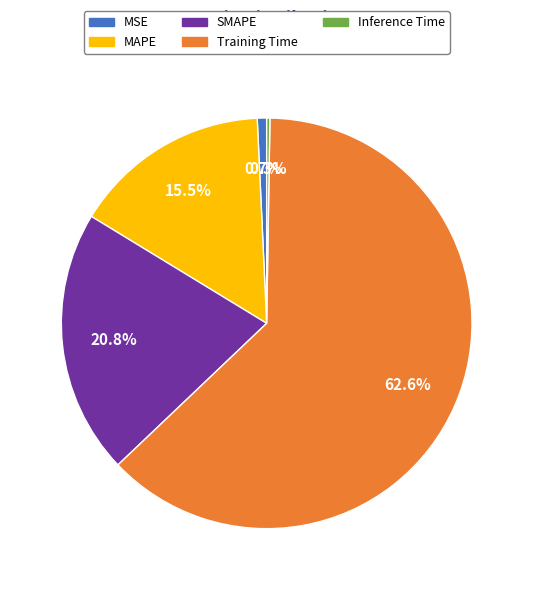

To the nearest percent, what percentage of the pie is MSE?

1%